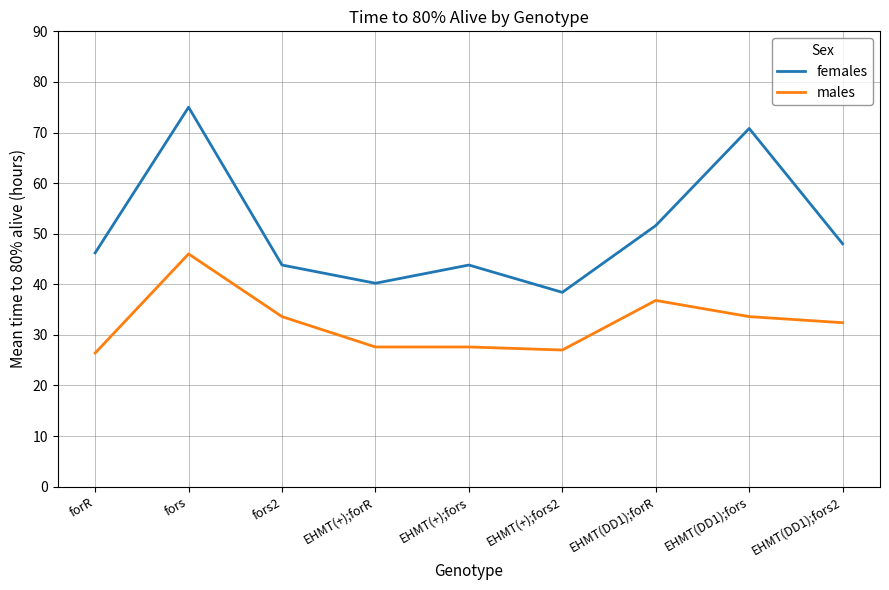

What is the sum of the males values at forR and fors2?

60.0